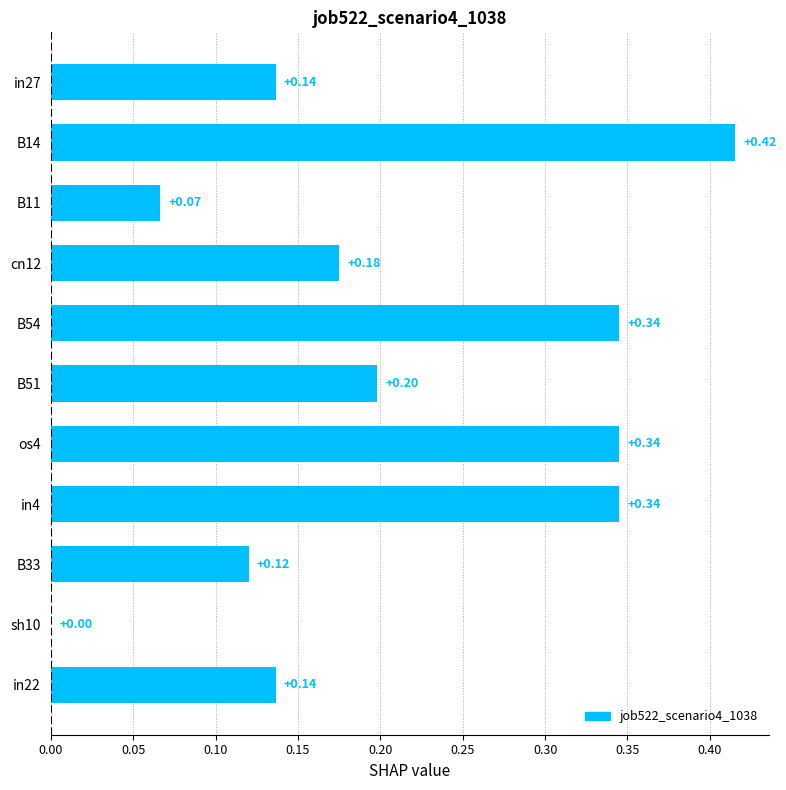

How many positive values are there?

10